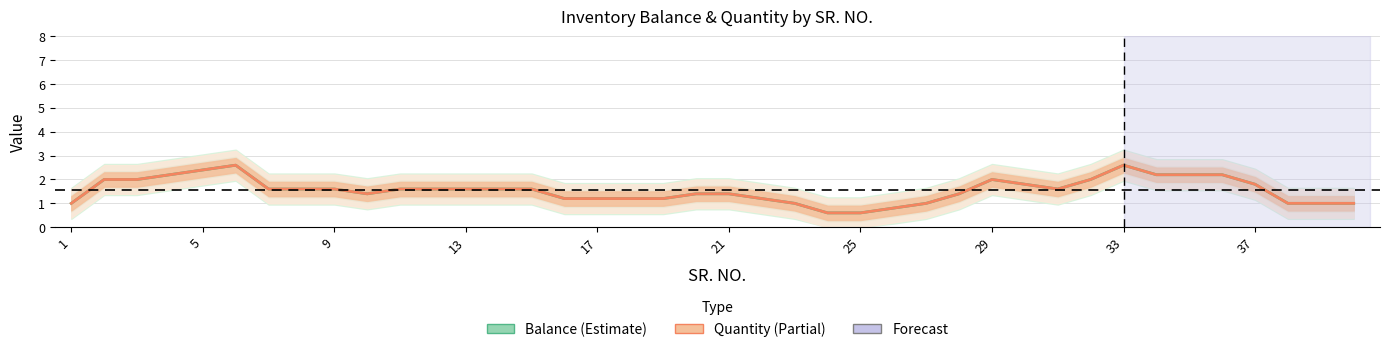

Reading left to right, what are all the values shown in this chart?

Balance: 1.0	2.0	2.0	2.2	2.4	2.6	1.6	1.6	1.6	1.4	1.6	1.6	1.6	1.6	1.6	1.2	1.2	1.2	1.2	1.4	1.4	1.2	1.0	0.6	0.6	0.8	1.0	1.4	2.0	1.8	1.6	2.0	2.6	2.2	2.2	2.2	1.8	1.0	1.0	1.0
Quantity: 1.0	2.0	2.0	2.2	2.4	2.6	1.6	1.6	1.6	1.4	1.6	1.6	1.6	1.6	1.6	1.2	1.2	1.2	1.2	1.4	1.4	1.2	1.0	0.6	0.6	0.8	1.0	1.4	2.0	1.8	1.6	2.0	2.6	2.2	2.2	2.2	1.8	1.0	1.0	1.0